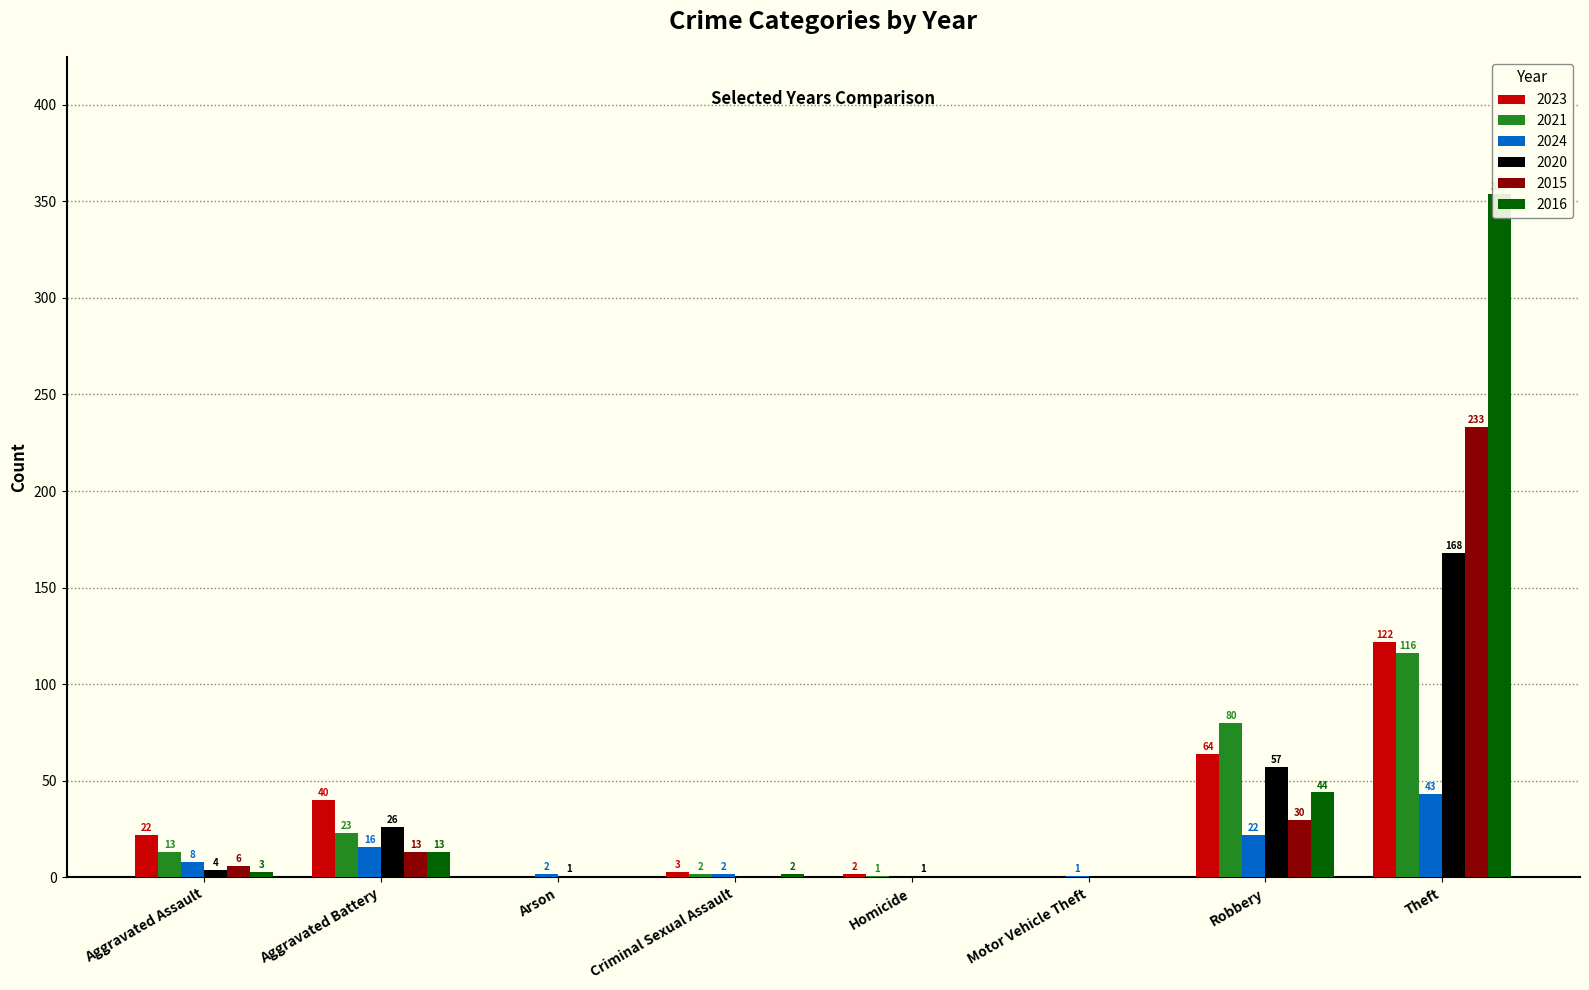

Reading left to right, list all the values displayed in this chart.

2023: 22	40	0	3	2	0	64	122
2021: 13	23	0	2	1	0	80	116
2024: 8	16	2	2	0	1	22	43
2020: 4	26	1	0	1	0	57	168
2015: 6	13	0	0	0	0	30	233
2016: 3	13	0	2	0	0	44	354